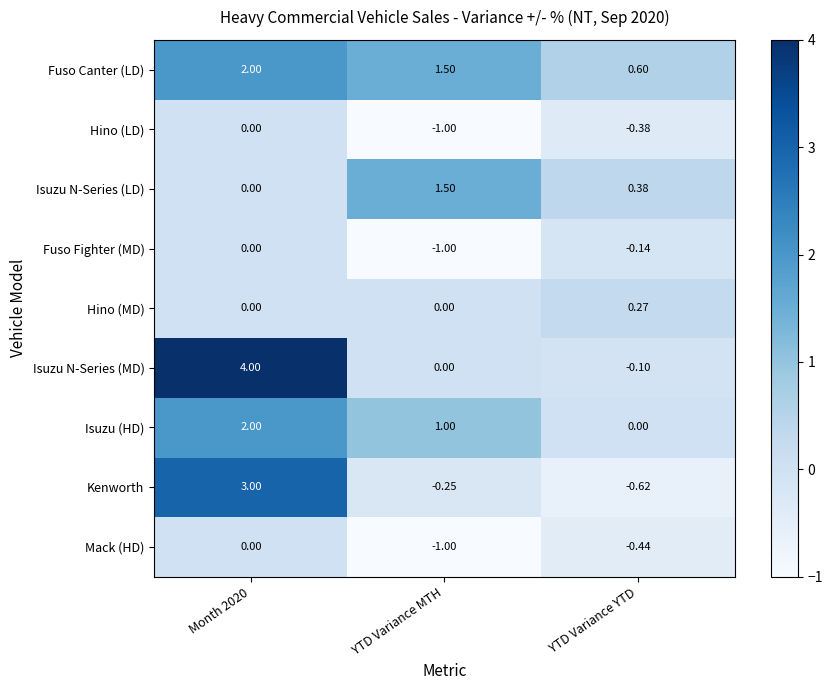

Which series has the largest total across all categories?

Fuso Canter (LD)